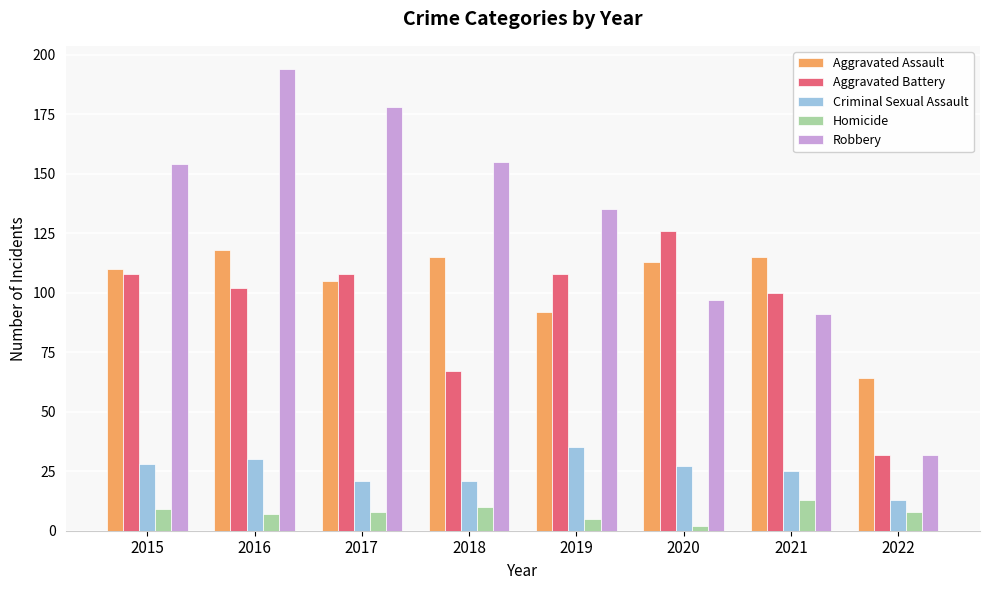

What is the spread (max minus min) of values at 2017?

170